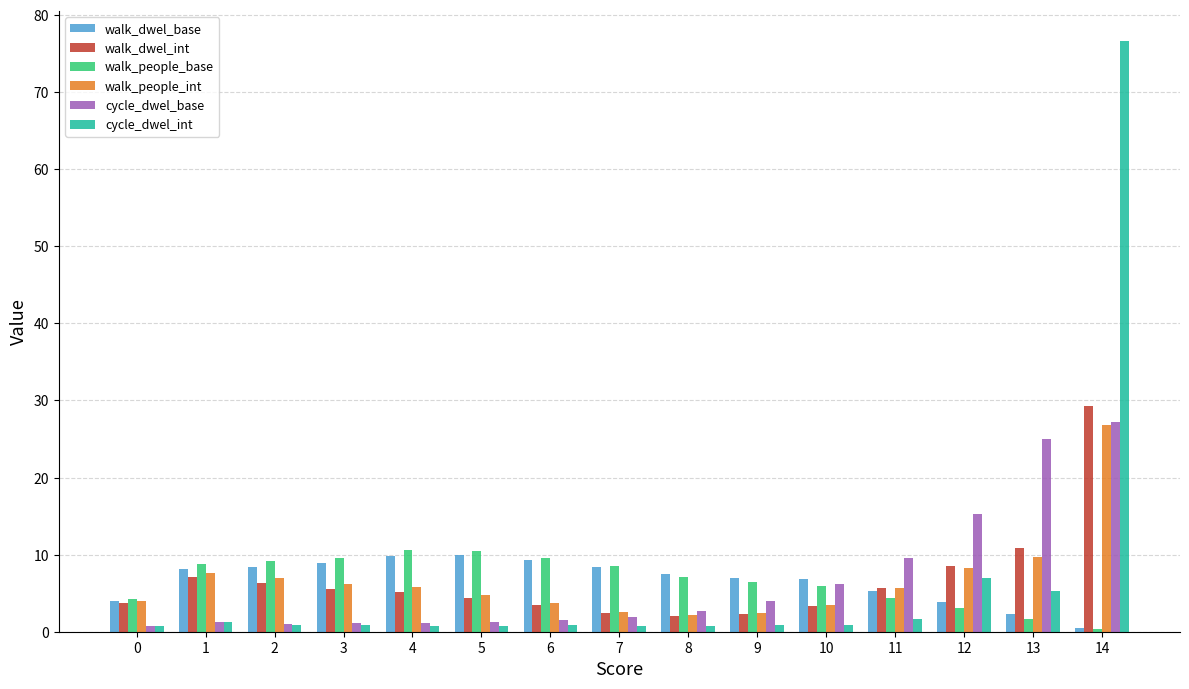

Where is walk_people_int nearest to the value 14?

13